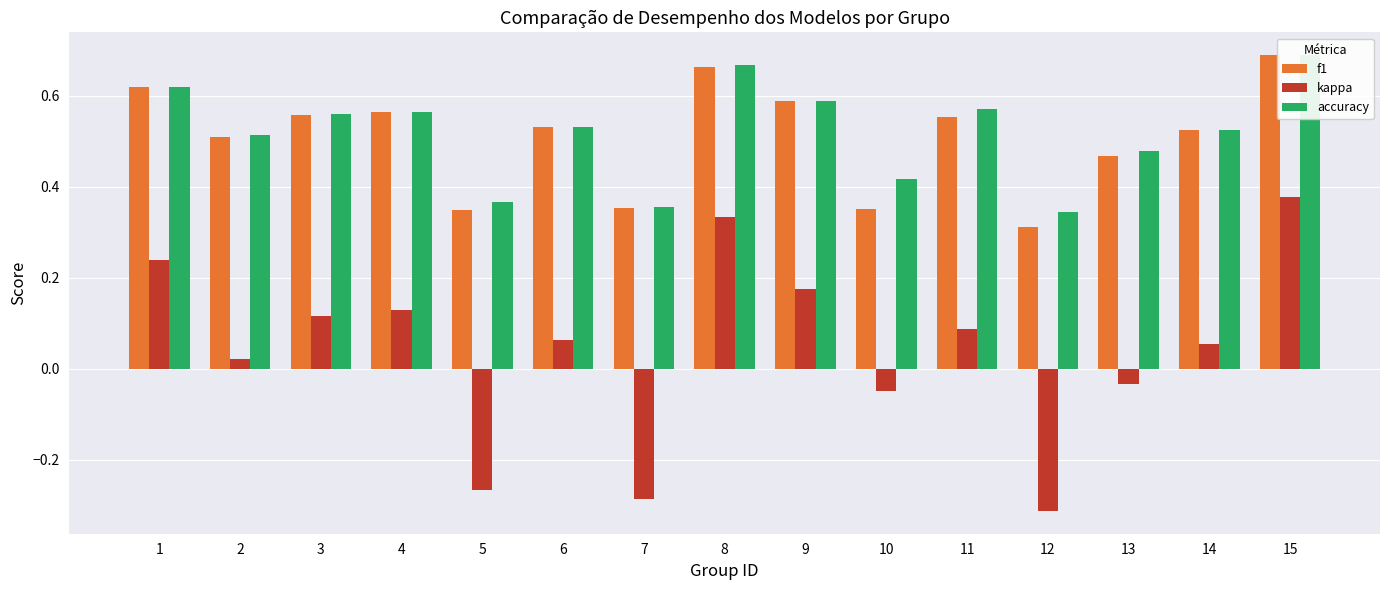

Are the bars grouped side by side (vs. stacked)?

Yes